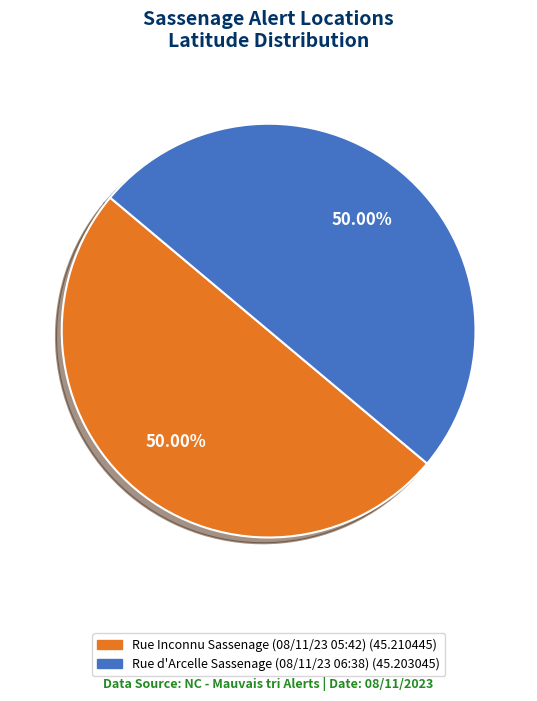

Do Rue d'Arcelle Sassenage (08/11/23 06:38) and Rue Inconnu Sassenage (08/11/23 05:42) together represent more than half of the pie?

Yes